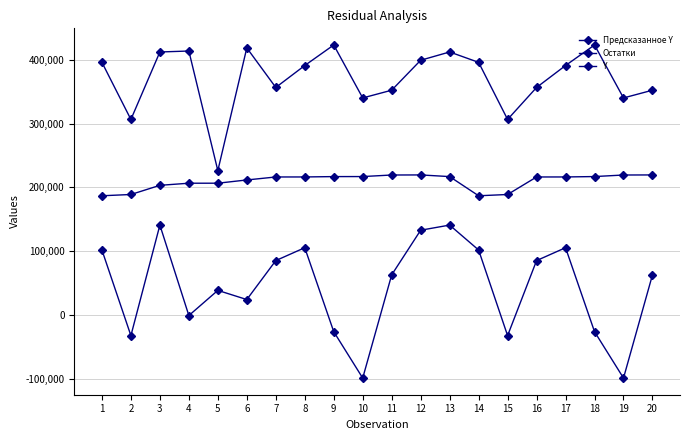

How many interior local peaks does the Остатки series have?

5